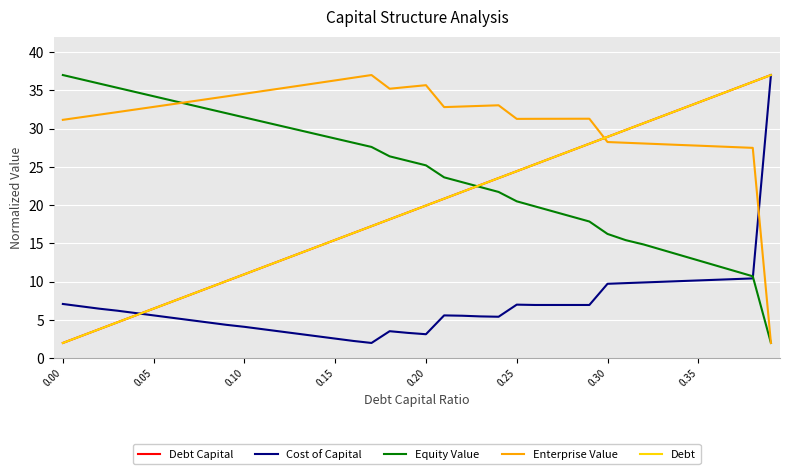

Which series ends up on top after the final intersection of Enterprise Value and Debt Capital?

Debt Capital